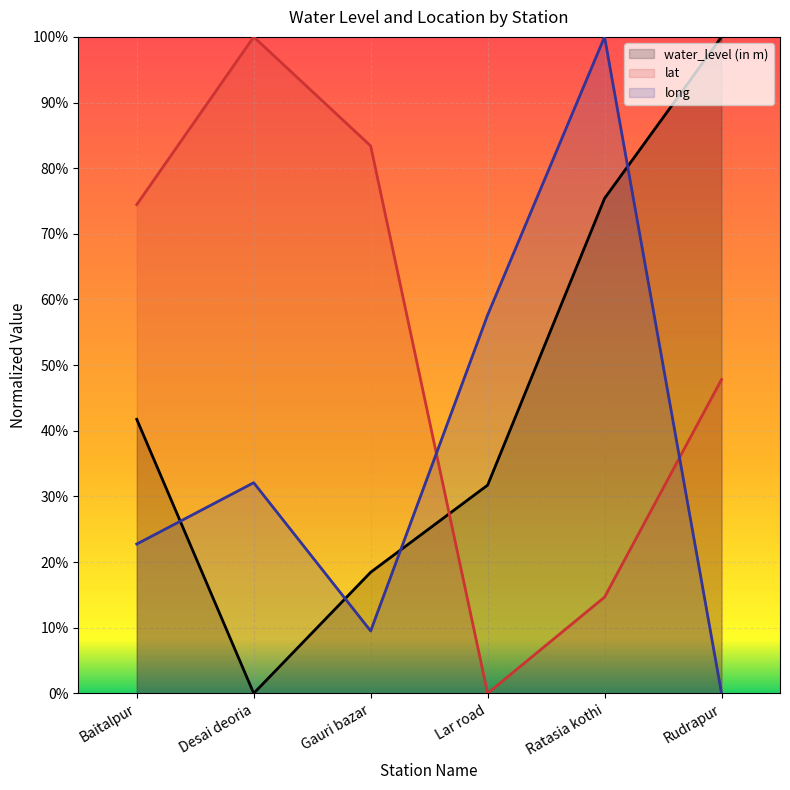

Reading left to right, transcribe all the data shown in this chart.

water_level (in m): Baitalpur=0.4	Desai deoria=0.0	Gauri bazar=0.2	Lar road=0.3	Ratasia kothi=0.8	Rudrapur=1.0
lat: Baitalpur=0.7	Desai deoria=1.0	Gauri bazar=0.8	Lar road=0.0	Ratasia kothi=0.1	Rudrapur=0.5
long: Baitalpur=0.2	Desai deoria=0.3	Gauri bazar=0.1	Lar road=0.6	Ratasia kothi=1.0	Rudrapur=0.0